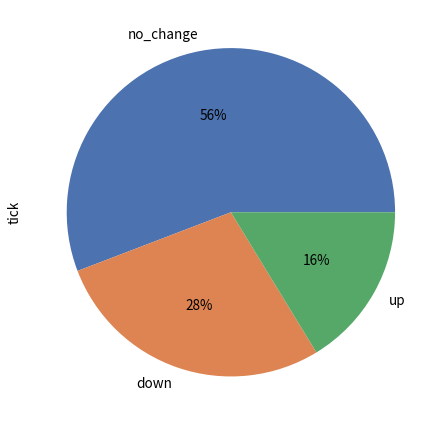

Is no_change the majority of the pie?

Yes